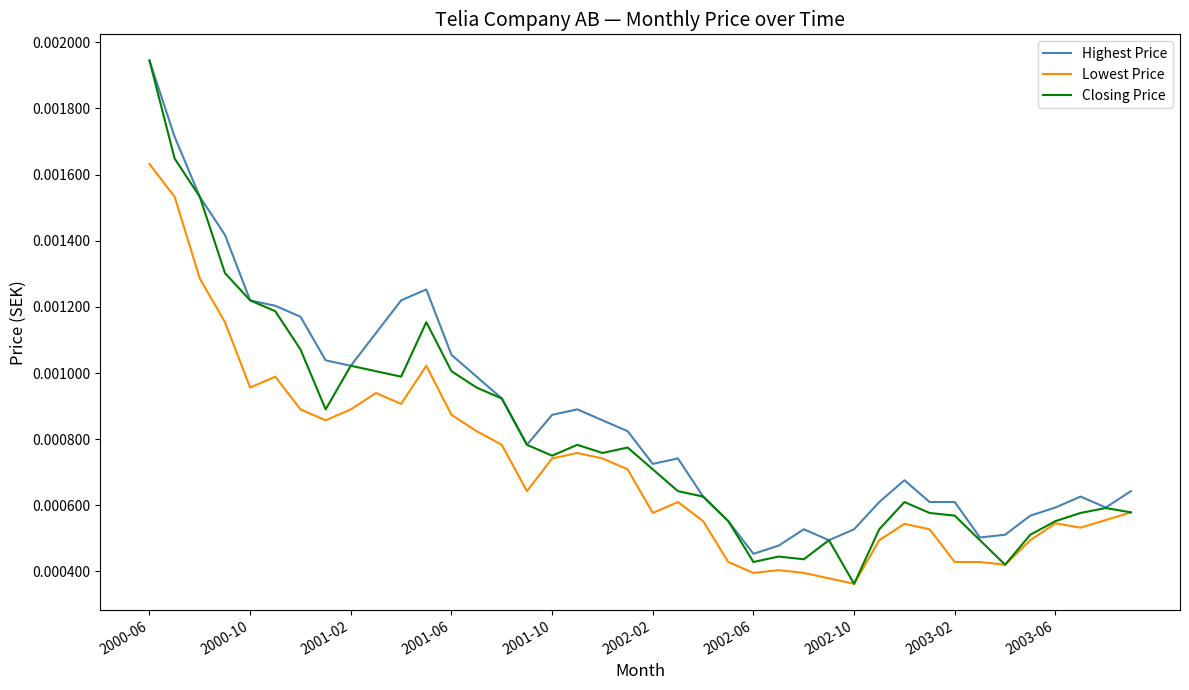

True or false: Lowest Price and Highest Price intersect in this chart.

False